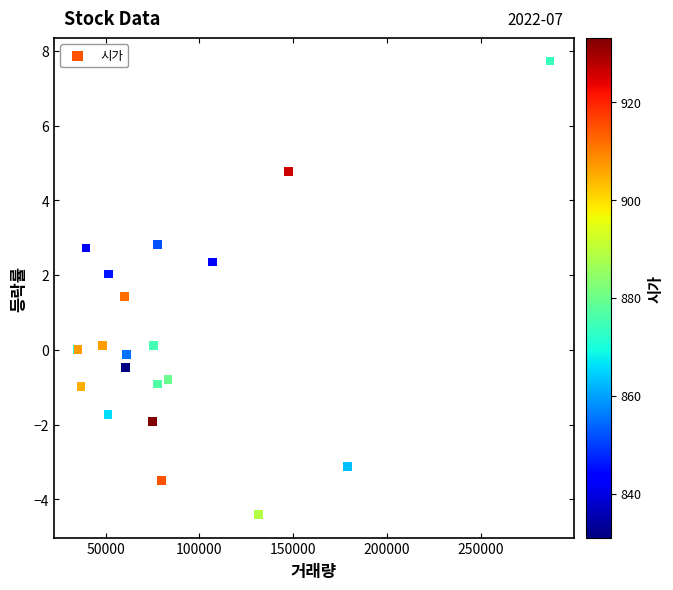

What Y value in the scatter plot is closest to 1?

1.4